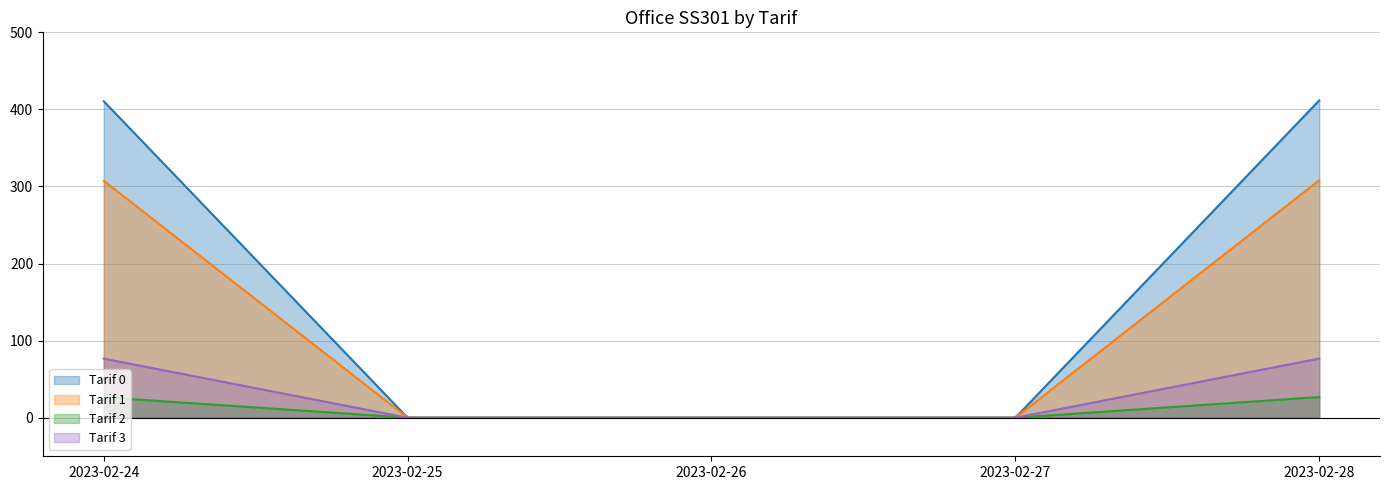

Between 2023-02-27 and 2023-02-28, which is larger?

2023-02-28